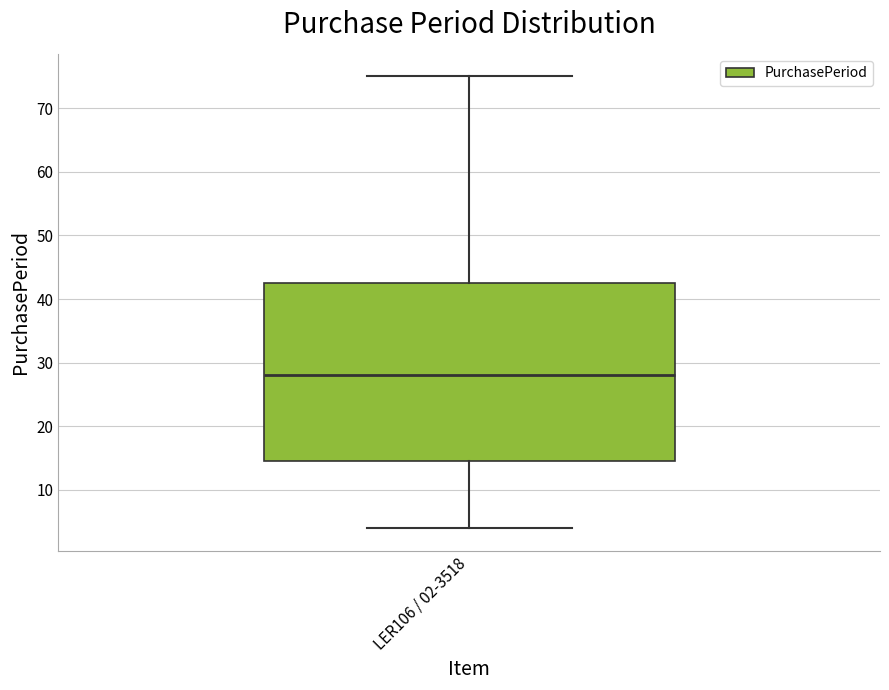

Transcribe this box plot: give where the median line is, the range the box spans, and where the two whiskers end, as read against the y-axis. The values are not printed on the chart, so give them approximately, as read against the axis.

median 28, box 15 to 43, whiskers 4 to 75